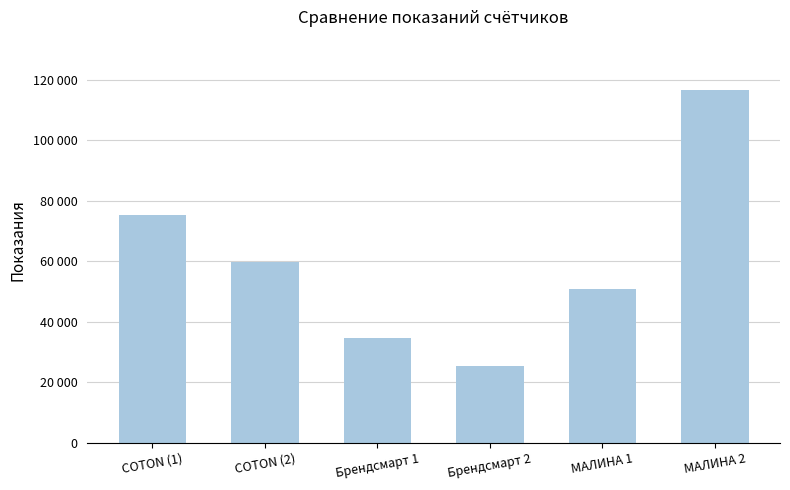

Which has a higher value, Брендсмарт 1 or COTON (2)?

COTON (2)